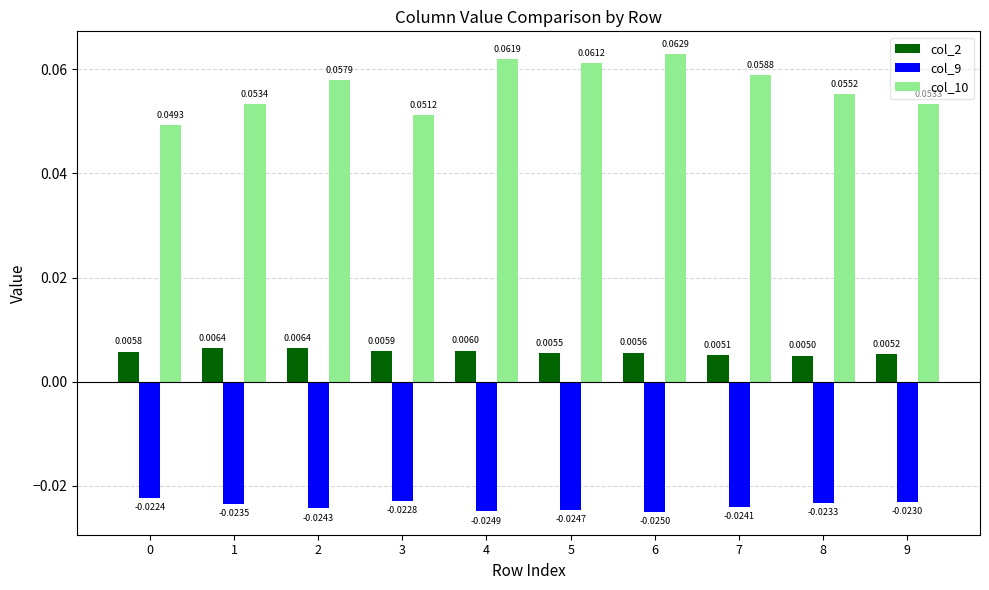

How many bars are there in total?

30